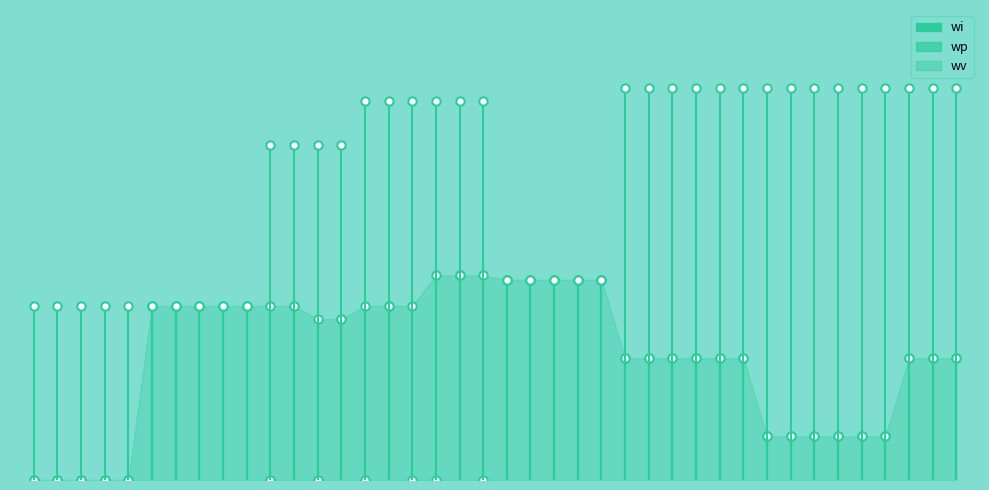

What is the sum of all wi values?

115.7